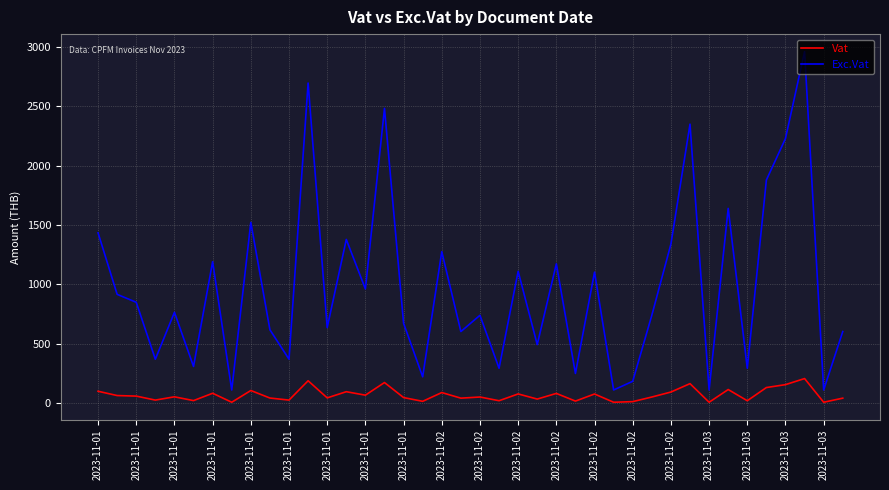

Which series has the widest spread of values?

Exc.Vat